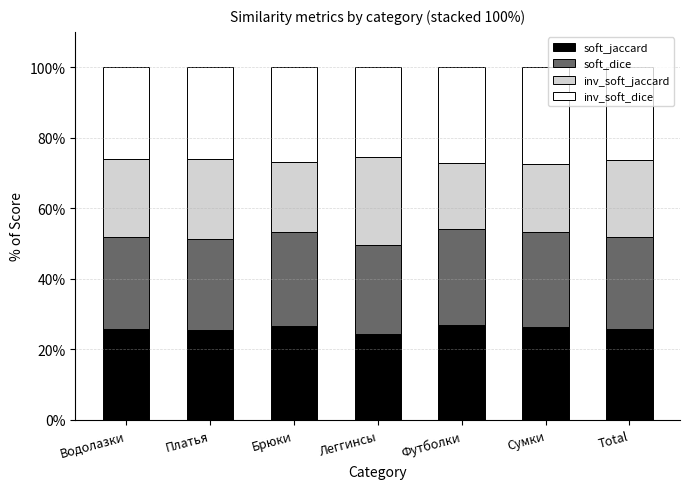

What value does the soft_jaccard series have at Платья?

25.5